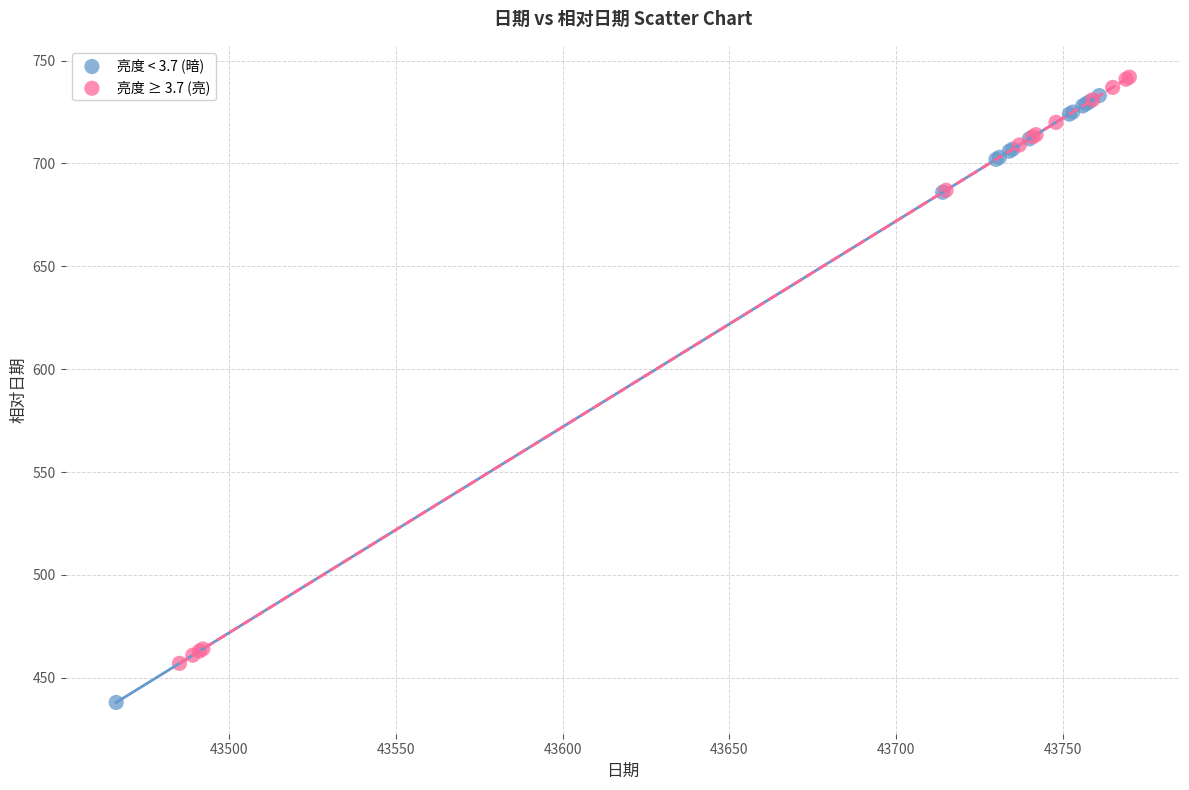

Which series has the widest spread of Y values?

亮度 < 3.7 (暗)